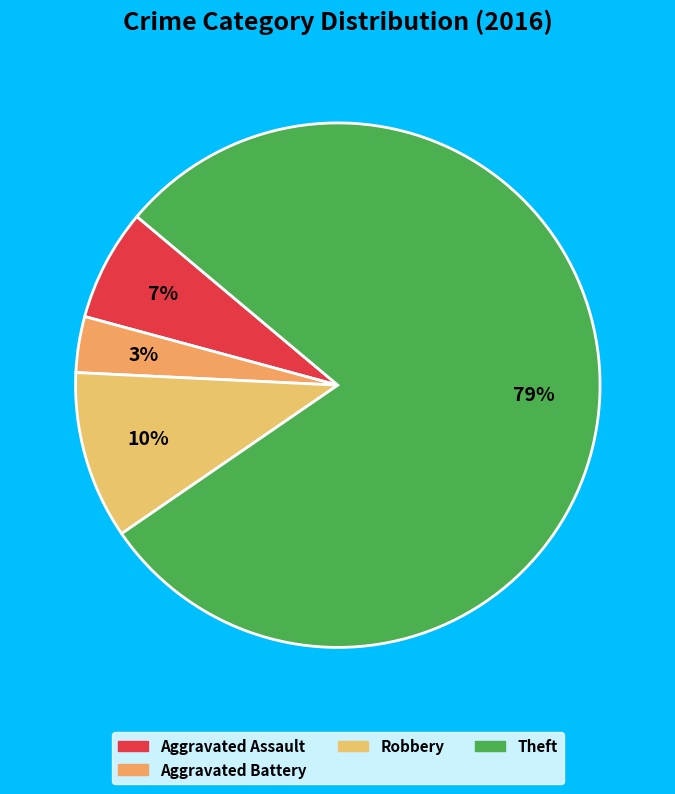

To the nearest percent, what portion does Theft represent?

79%